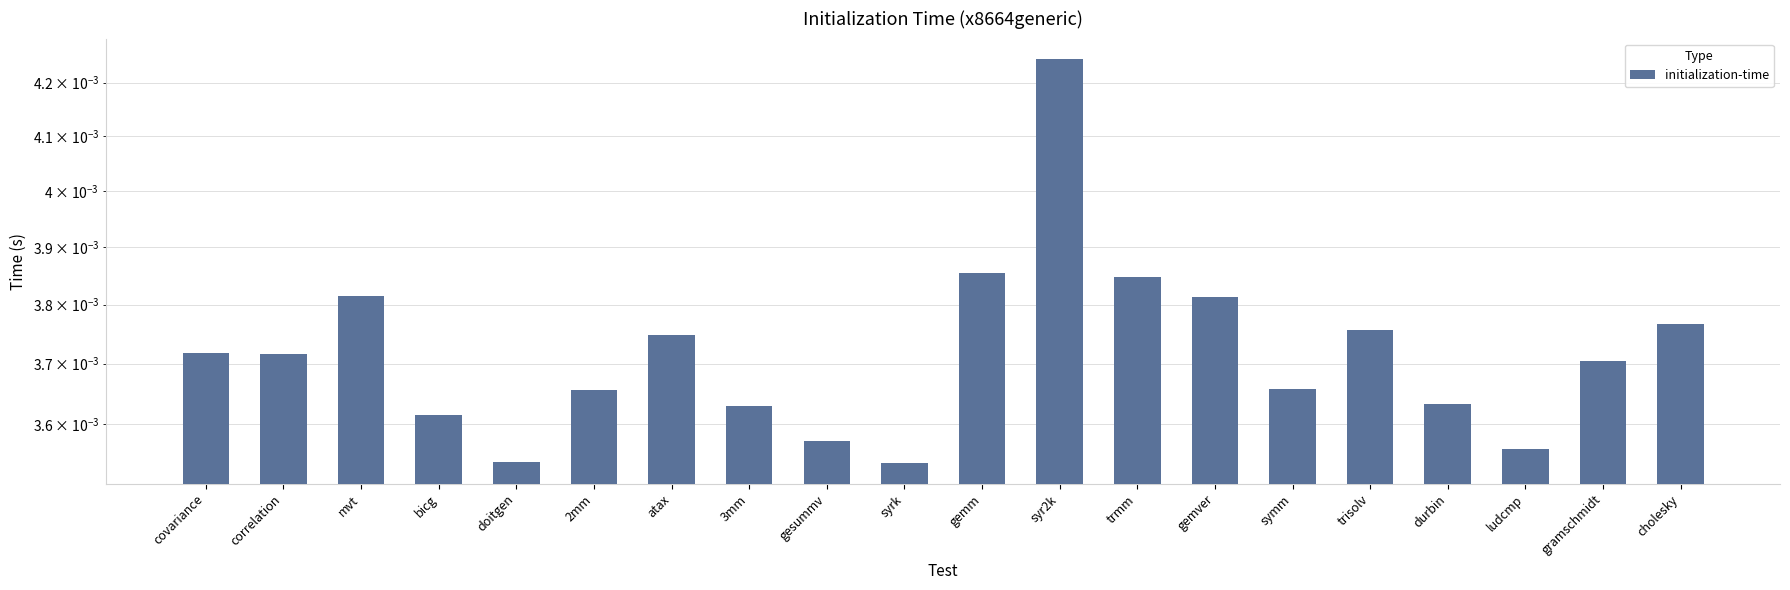

Is it true that the value at trisolv is 0.0?

False